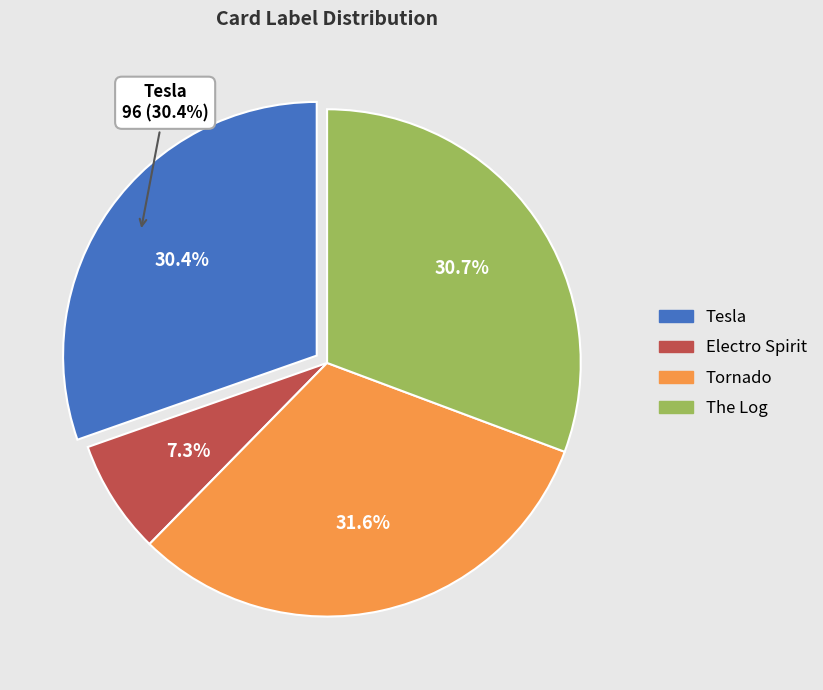

To the nearest percent, what percentage of the pie is The Log?

31%